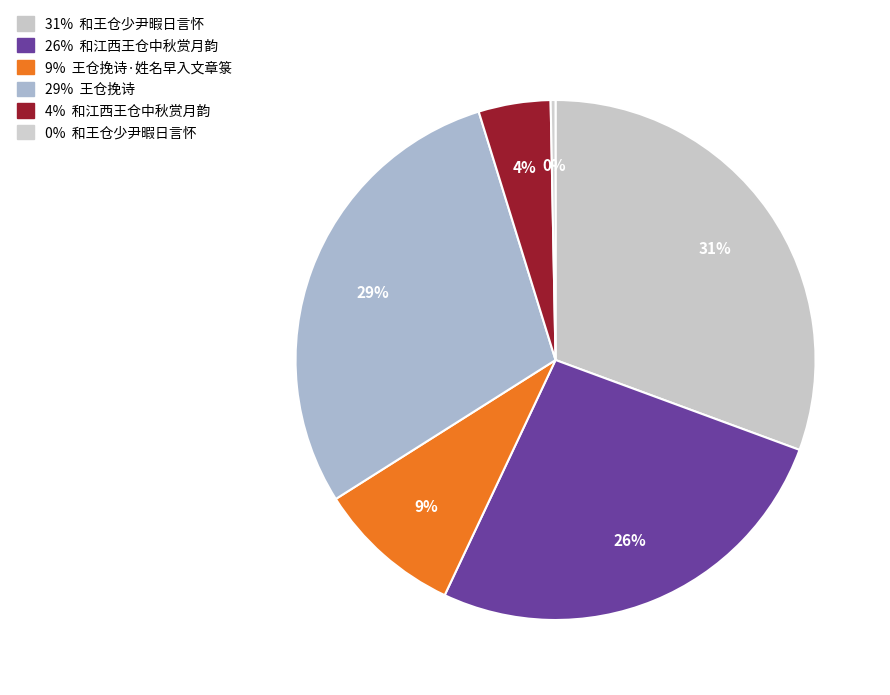

How many slices are in this pie chart?

6